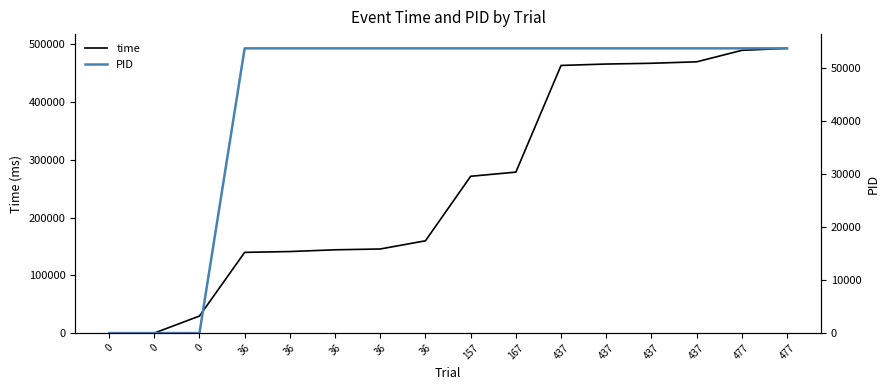

What is the difference between the time values at 0 and 36?

130231